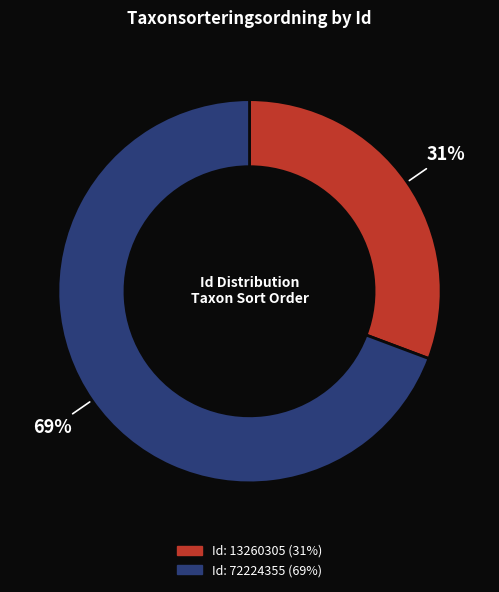

To the nearest percent, what is the average slice percentage?

50%